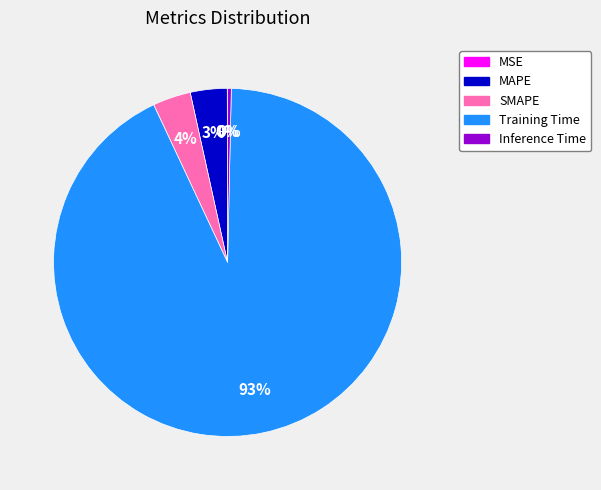

Which category has the biggest portion of the pie?

Training Time